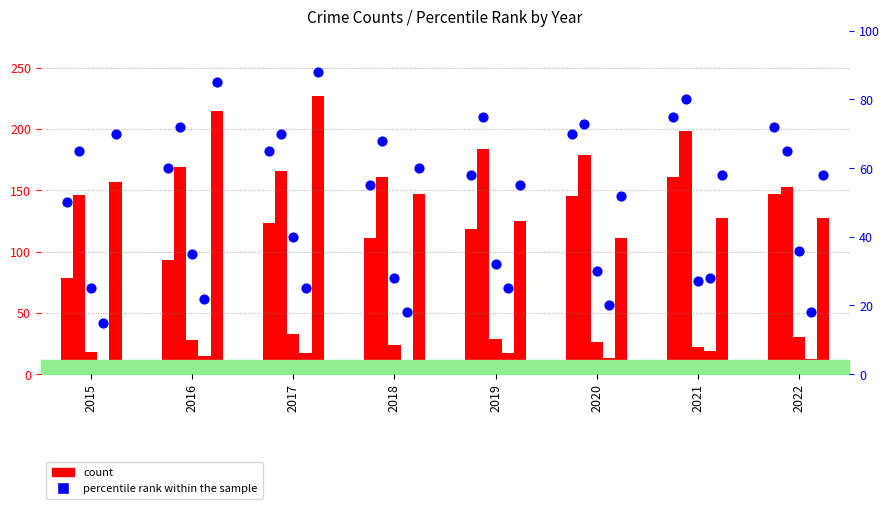

At which category is the sum across all series the highest?

2021